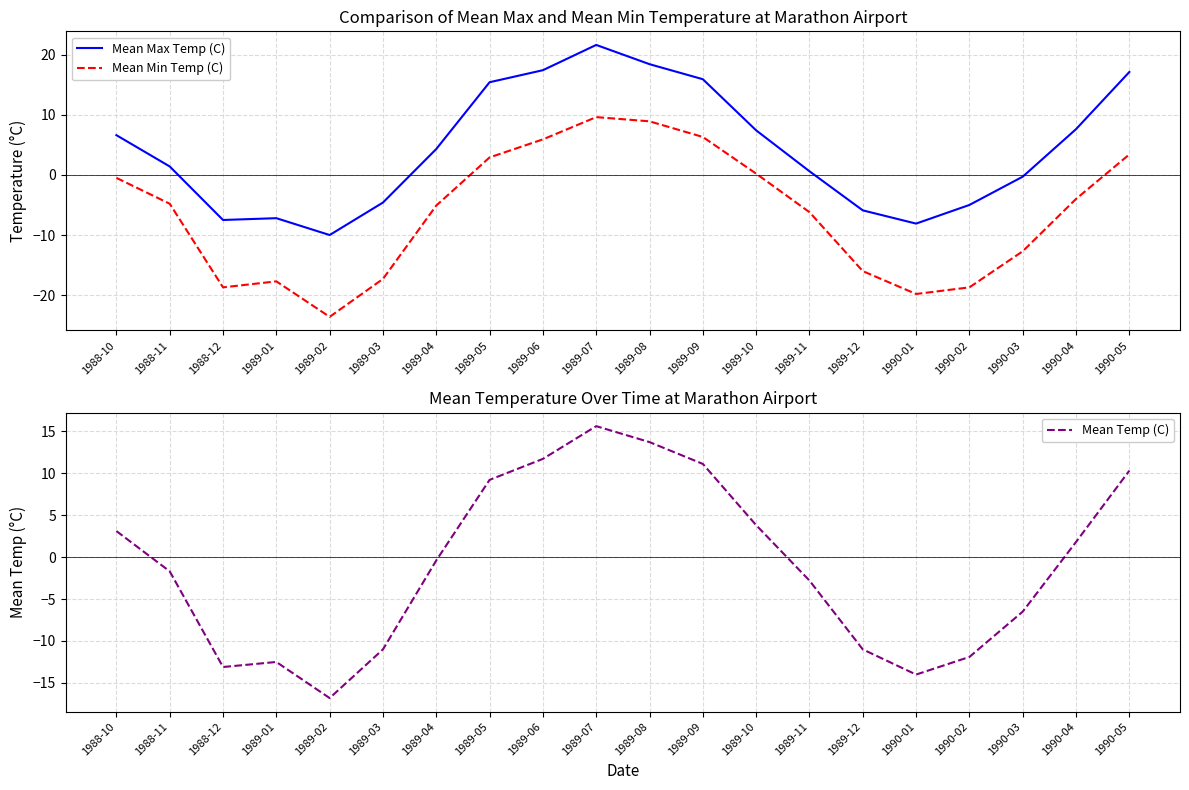

Count the number of categories in the chart.

20